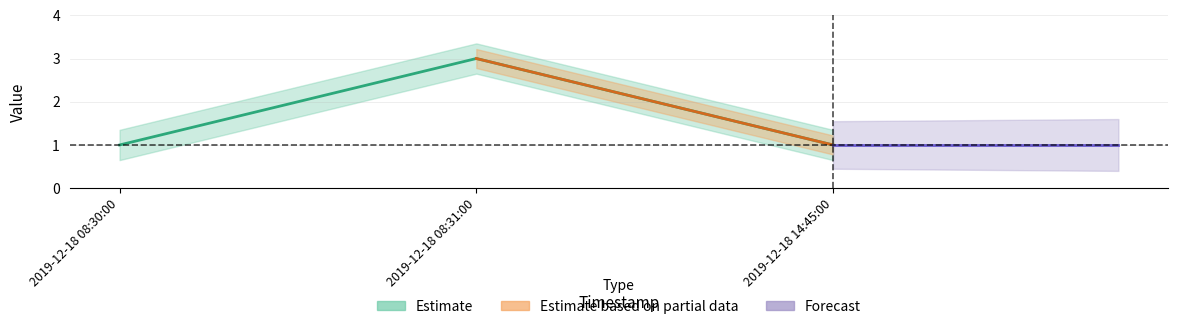

Reading right to left, transcribe all the data shown in this chart.

1	3	1